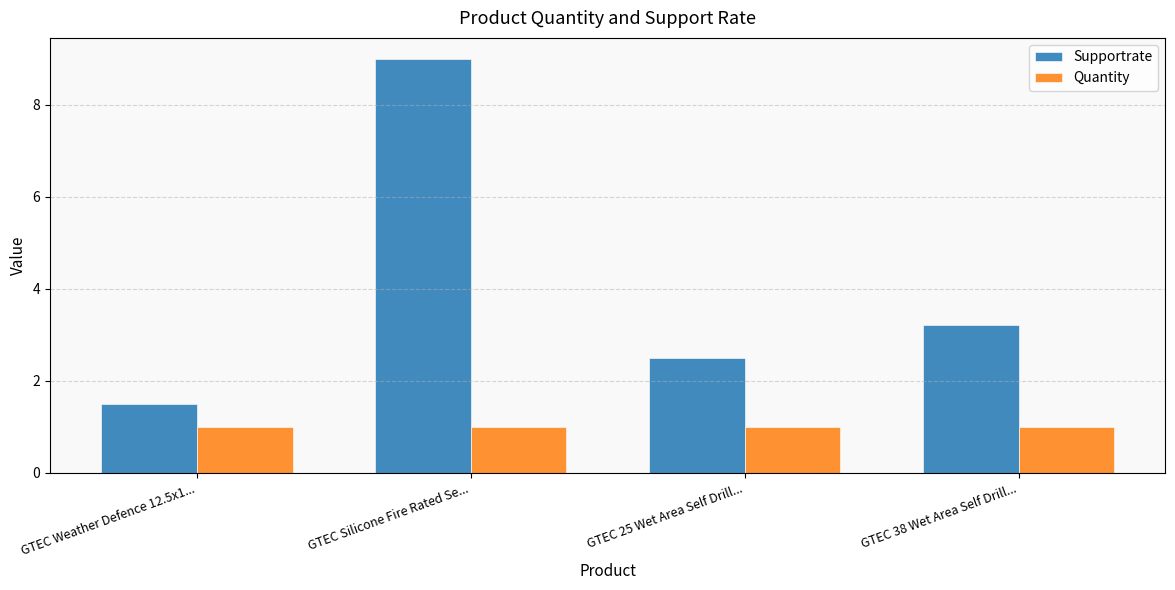

Is the value of Quantity at GTEC Weather Defence 12.5x1... greater than the value of Supportrate at GTEC 38 Wet Area Self Drill...?

No